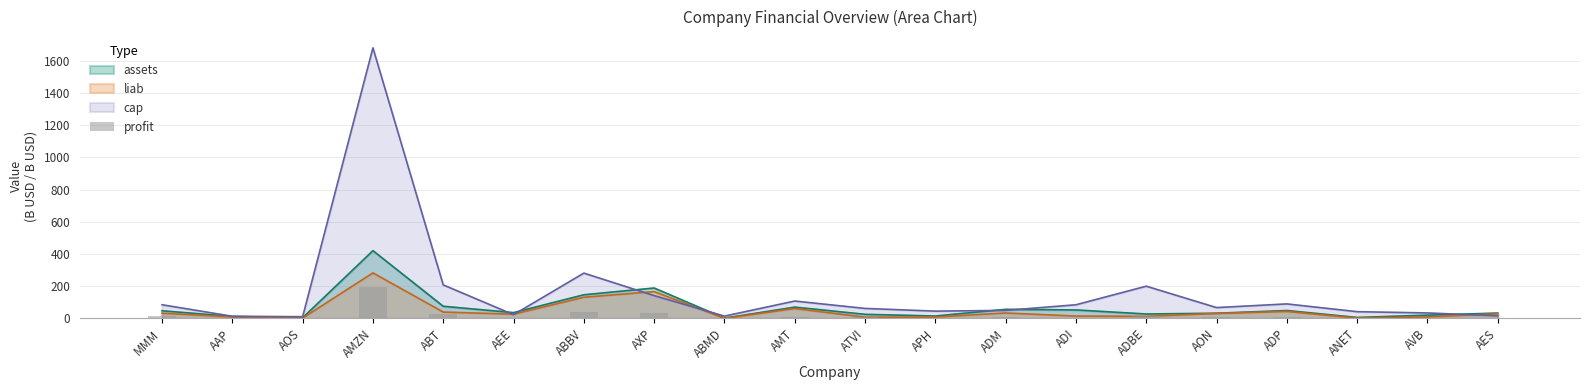

What value does the data have at AEE?

3.0